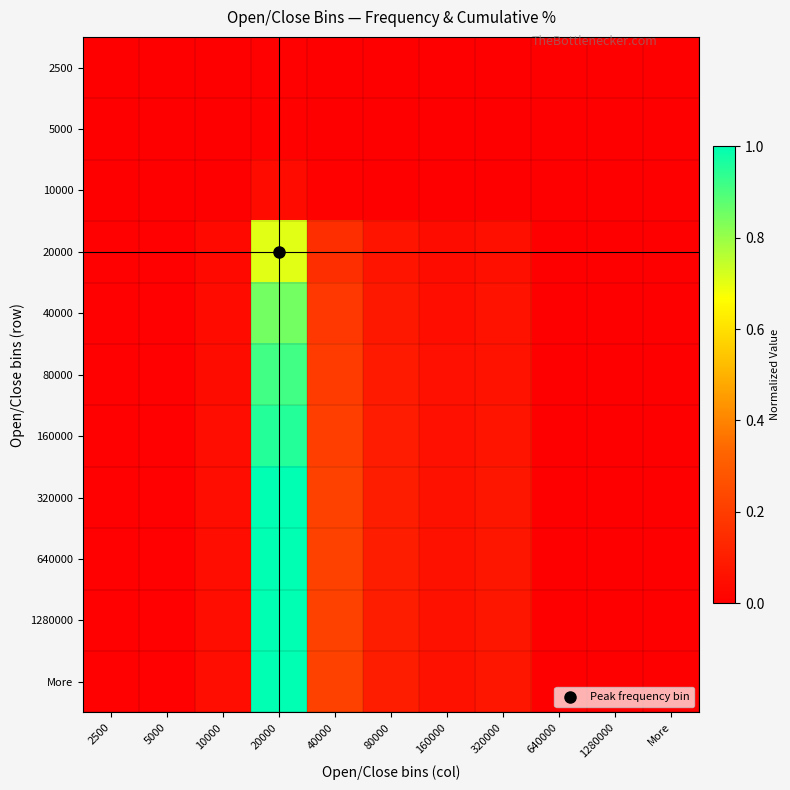

Reading right to left, what are all the values shown in this chart?

2500: More=0.0	1280000=0.0	640000=0.0	320000=0.0	160000=0.0	80000=0.0	40000=0.0	20000=0.0	10000=0.0	5000=0.0	2500=0.0
5000: More=0.0	1280000=0.0	640000=0.0	320000=0.0	160000=0.0	80000=0.0	40000=0.0	20000=0.0	10000=0.0	5000=0.0	2500=0.0
10000: More=0.0	1280000=0.0	640000=0.0	320000=0.0	160000=0.0	80000=0.0	40000=0.0	20000=0.0	10000=0.0	5000=0.0	2500=0.0
20000: More=0.0	1280000=0.0	640000=0.0	320000=0.1	160000=0.0	80000=0.1	40000=0.2	20000=0.7	10000=0.0	5000=0.0	2500=0.0
40000: More=0.0	1280000=0.0	640000=0.0	320000=0.1	160000=0.0	80000=0.1	40000=0.2	20000=0.8	10000=0.0	5000=0.0	2500=0.0
80000: More=0.0	1280000=0.0	640000=0.0	320000=0.1	160000=0.1	80000=0.1	40000=0.2	20000=0.9	10000=0.0	5000=0.0	2500=0.0
160000: More=0.0	1280000=0.0	640000=0.0	320000=0.1	160000=0.1	80000=0.1	40000=0.2	20000=1.0	10000=0.0	5000=0.0	2500=0.0
320000: More=0.0	1280000=0.0	640000=0.0	320000=0.1	160000=0.1	80000=0.1	40000=0.2	20000=1.0	10000=0.0	5000=0.0	2500=0.0
640000: More=0.0	1280000=0.0	640000=0.0	320000=0.1	160000=0.1	80000=0.1	40000=0.2	20000=1.0	10000=0.0	5000=0.0	2500=0.0
1280000: More=0.0	1280000=0.0	640000=0.0	320000=0.1	160000=0.1	80000=0.1	40000=0.2	20000=1.0	10000=0.0	5000=0.0	2500=0.0
More: More=0.0	1280000=0.0	640000=0.0	320000=0.1	160000=0.1	80000=0.1	40000=0.2	20000=1.0	10000=0.0	5000=0.0	2500=0.0